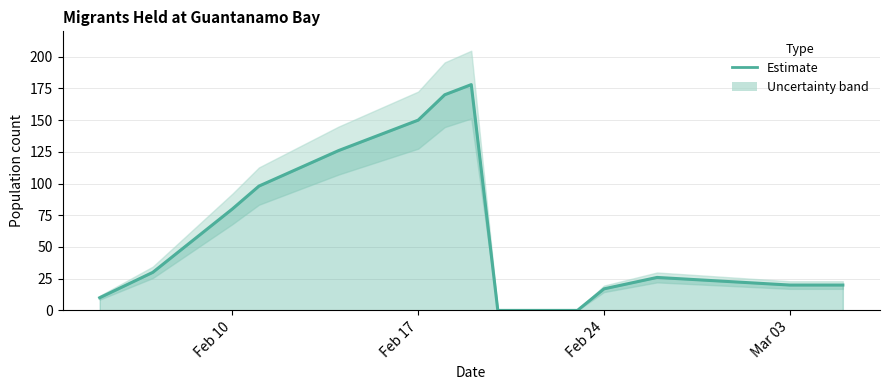

What position from the left is Feb 17?

6